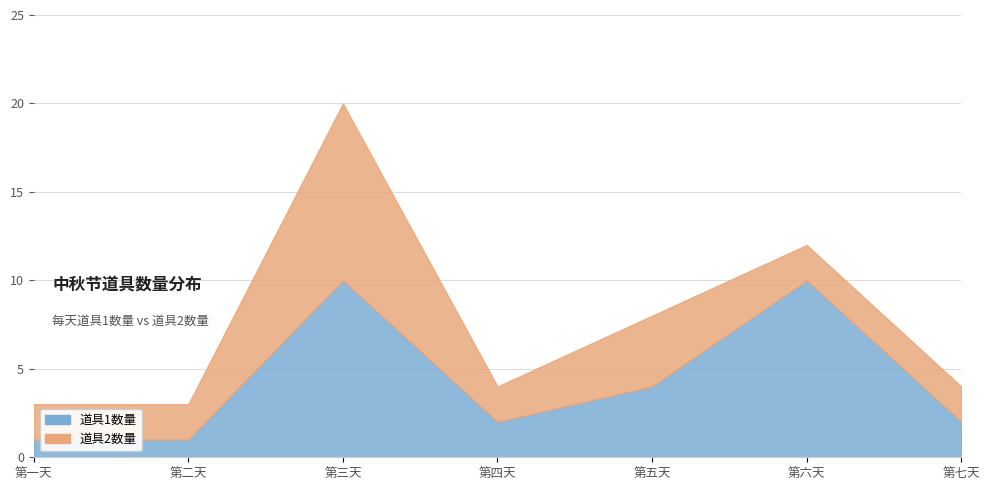

What is the approximate value of 道具1数量 at 第六天?

10